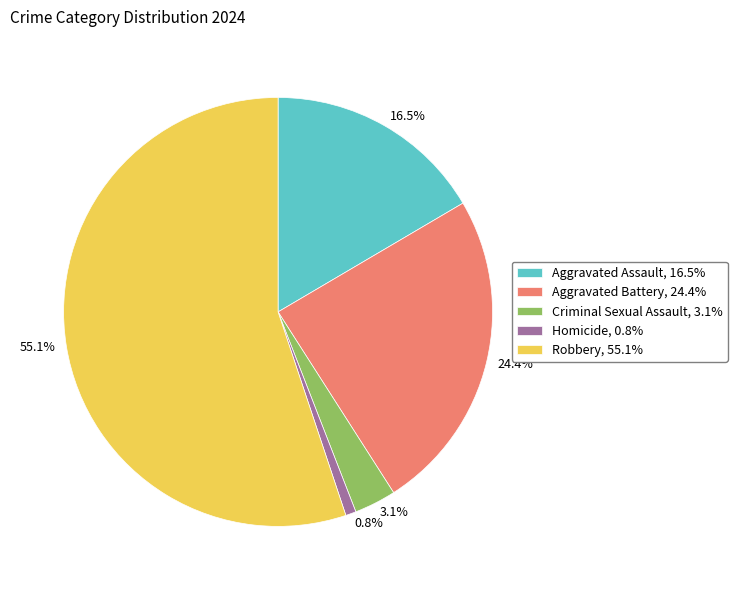

What is the total percentage of Homicide and Aggravated Battery?

25.2%